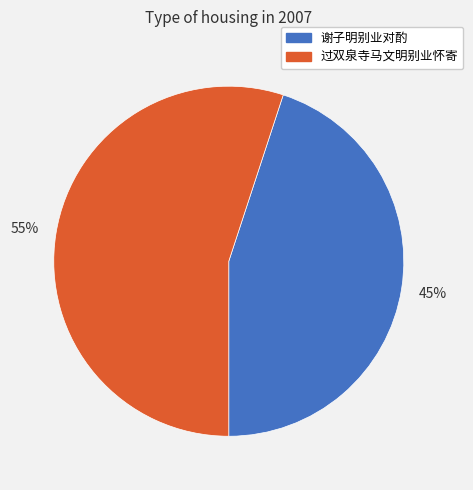

Which has a higher value, 谢子明别业对酌 or 过双泉寺马文明别业怀寄?

过双泉寺马文明别业怀寄